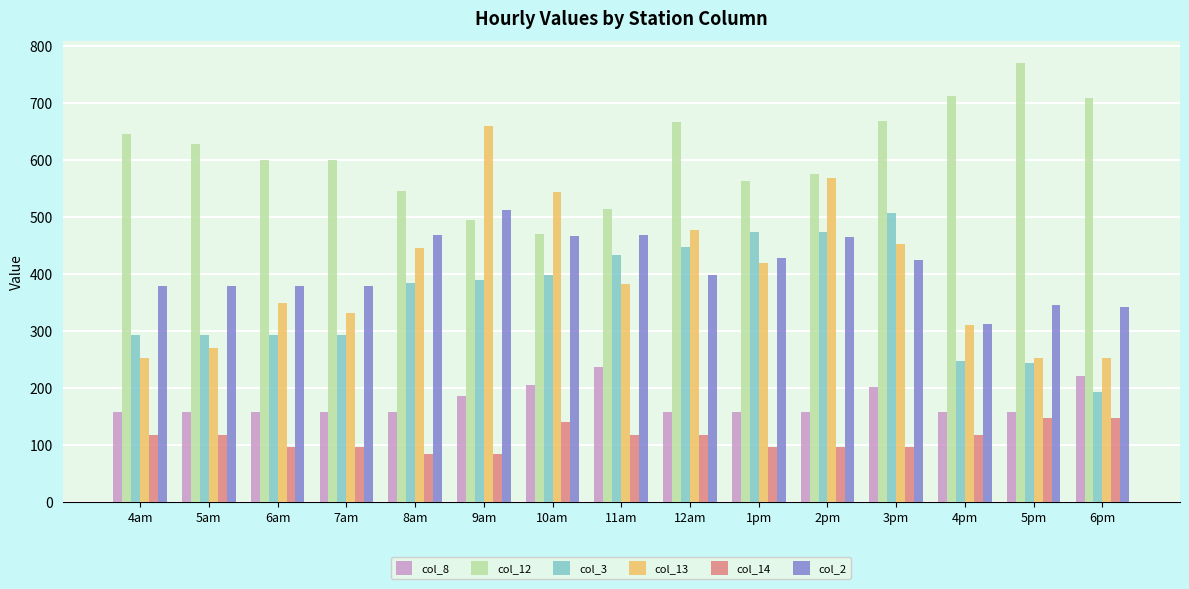

Rank the series at 2pm from highest to lowest value.

col_12, col_13, col_3, col_2, col_8, col_14